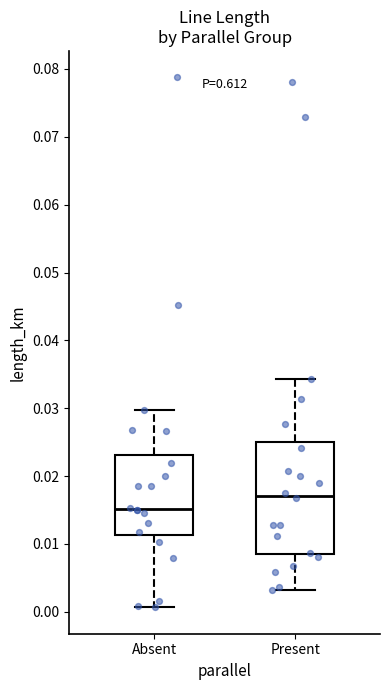

Which box is the tallest, from its lower edge to its upper edge?

Present